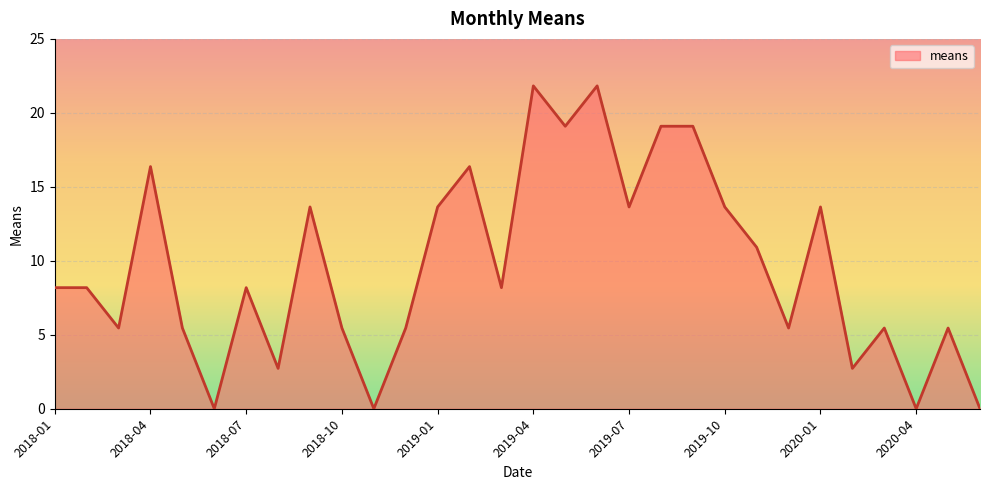

Reading left to right, transcribe all the data shown in this chart.

8.2	8.2	5.5	16.4	5.5	0.0	8.2	2.7	13.6	5.5	0.0	5.5	13.6	16.4	8.2	21.8	19.1	21.8	13.6	19.1	19.1	13.6	10.9	5.5	13.6	2.7	5.5	0.0	5.5	0.0